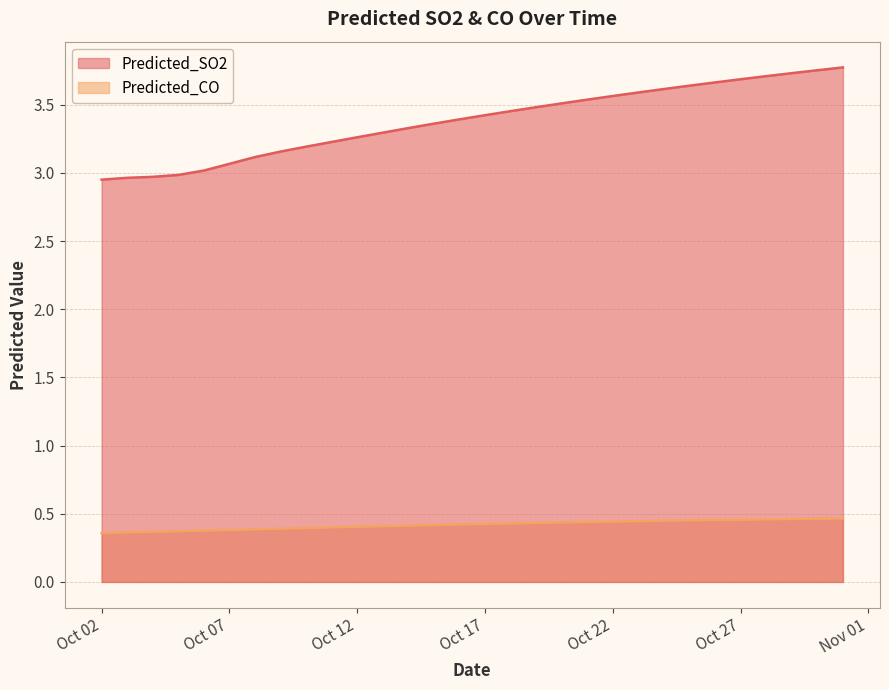

Rank the series by their maximum value, from lowest to highest.

Predicted_CO, Predicted_SO2